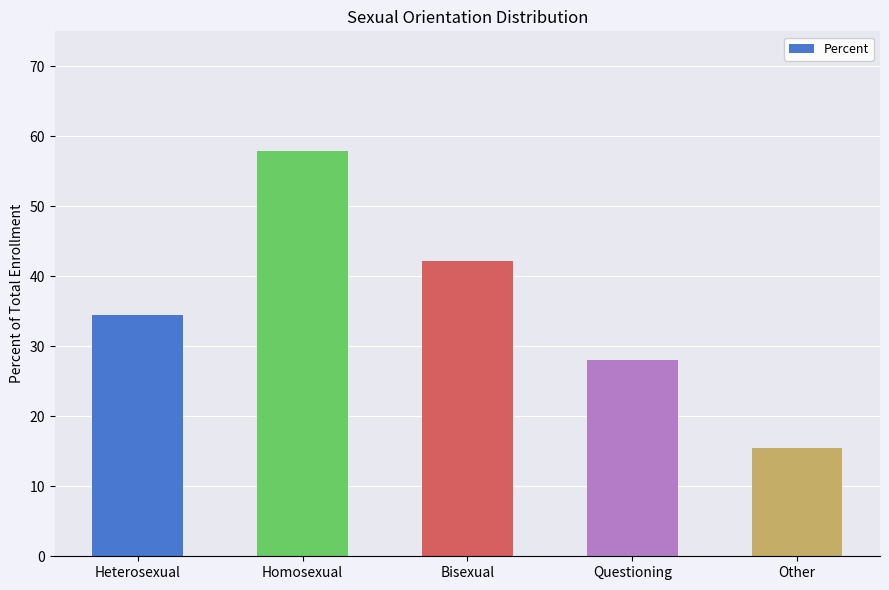

What is the difference between the maximum and minimum values?

42.5